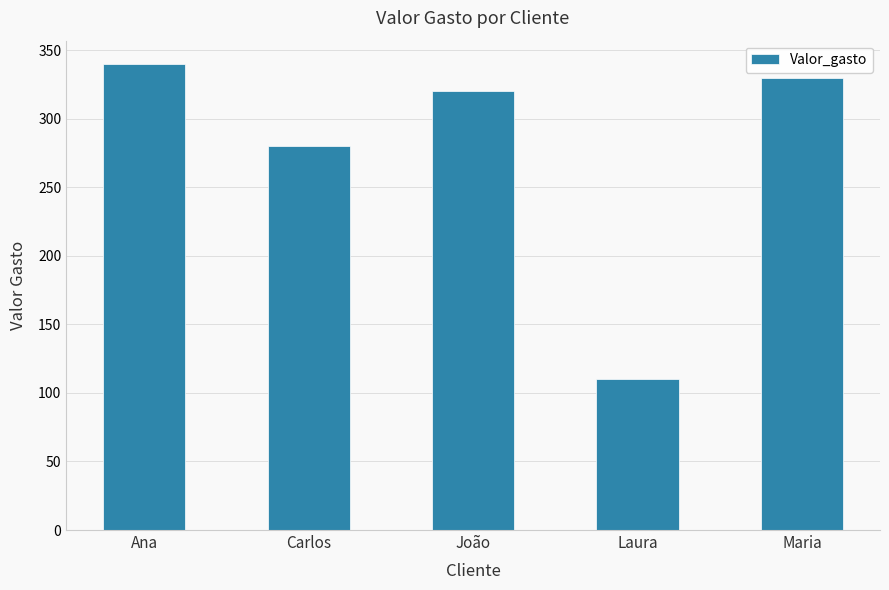

What value does the data have at João?

320